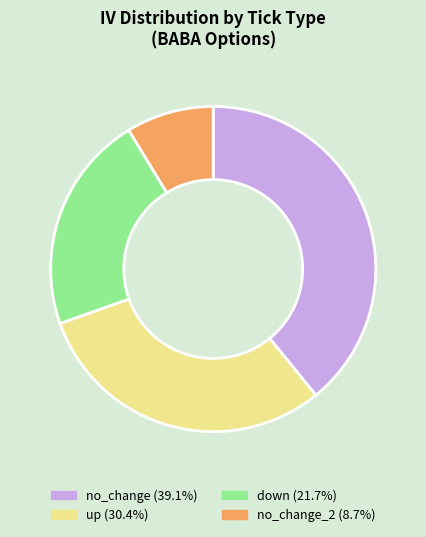

How many segments does this pie chart have?

4